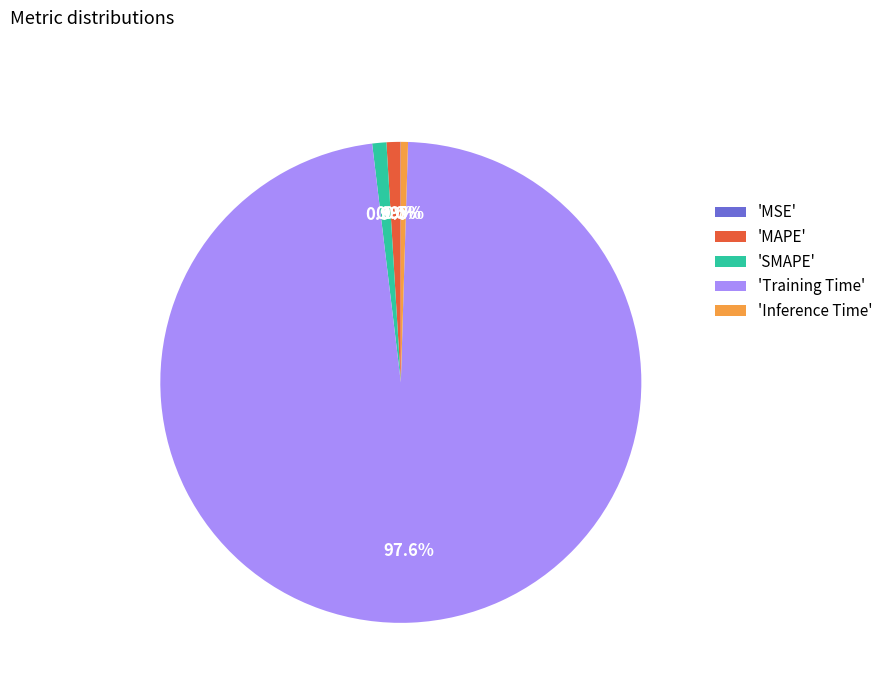

To the nearest percent, what is the average slice percentage?

20%